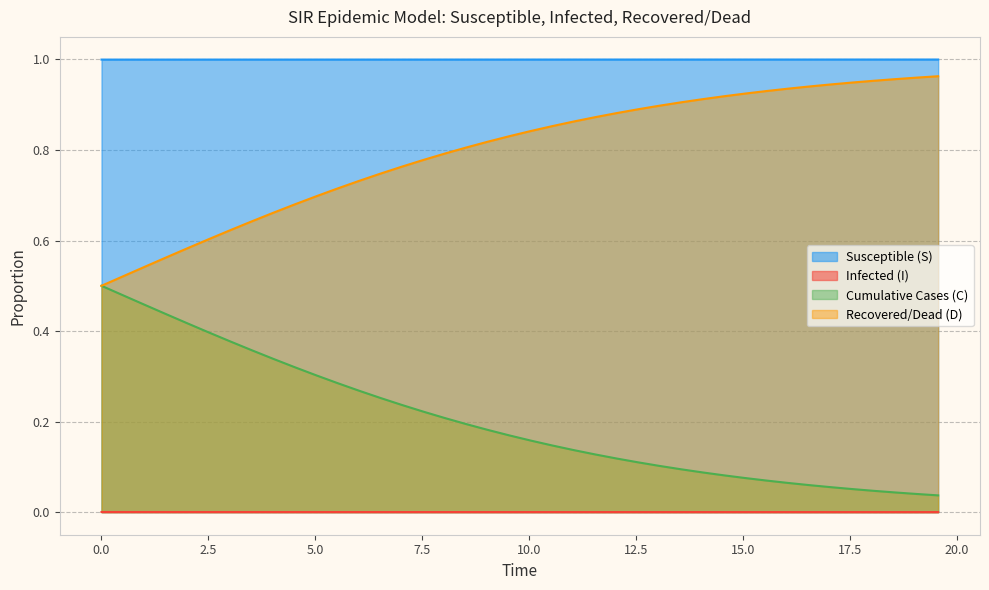

Reading left to right, what are all the values shown in this chart?

S: 1.0	1.0	1.0	1.0	1.0	1.0	1.0	1.0	1.0	1.0	1.0	1.0	1.0	1.0	1.0	1.0	1.0	1.0	1.0	1.0	1.0	1.0	1.0	1.0	1.0	1.0	1.0	1.0	1.0	1.0	1.0	1.0	1.0	1.0	1.0	1.0	1.0	1.0	1.0	1.0
I: 0.0	0.0	0.0	0.0	0.0	0.0	0.0	0.0	0.0	0.0	0.0	0.0	0.0	0.0	0.0	0.0	0.0	0.0	0.0	0.0	0.0	0.0	0.0	0.0	0.0	0.0	0.0	0.0	0.0	0.0	0.0	0.0	0.0	0.0	0.0	0.0	0.0	0.0	0.0	0.0
C: 0.5	0.5	0.5	0.4	0.4	0.4	0.4	0.4	0.3	0.3	0.3	0.3	0.3	0.3	0.2	0.2	0.2	0.2	0.2	0.2	0.2	0.1	0.1	0.1	0.1	0.1	0.1	0.1	0.1	0.1	0.1	0.1	0.1	0.1	0.1	0.1	0.0	0.0	0.0	0.0
D: 0.5	0.5	0.5	0.6	0.6	0.6	0.6	0.6	0.7	0.7	0.7	0.7	0.7	0.7	0.8	0.8	0.8	0.8	0.8	0.8	0.8	0.9	0.9	0.9	0.9	0.9	0.9	0.9	0.9	0.9	0.9	0.9	0.9	0.9	0.9	0.9	1.0	1.0	1.0	1.0